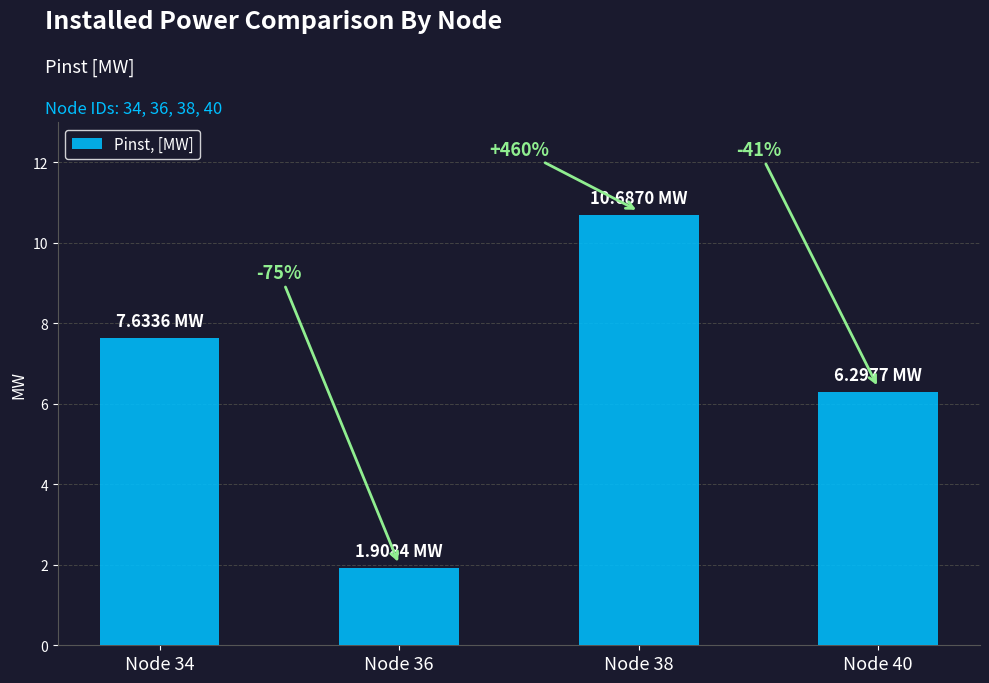

What is the value of the 4th bar from the left?

6.3